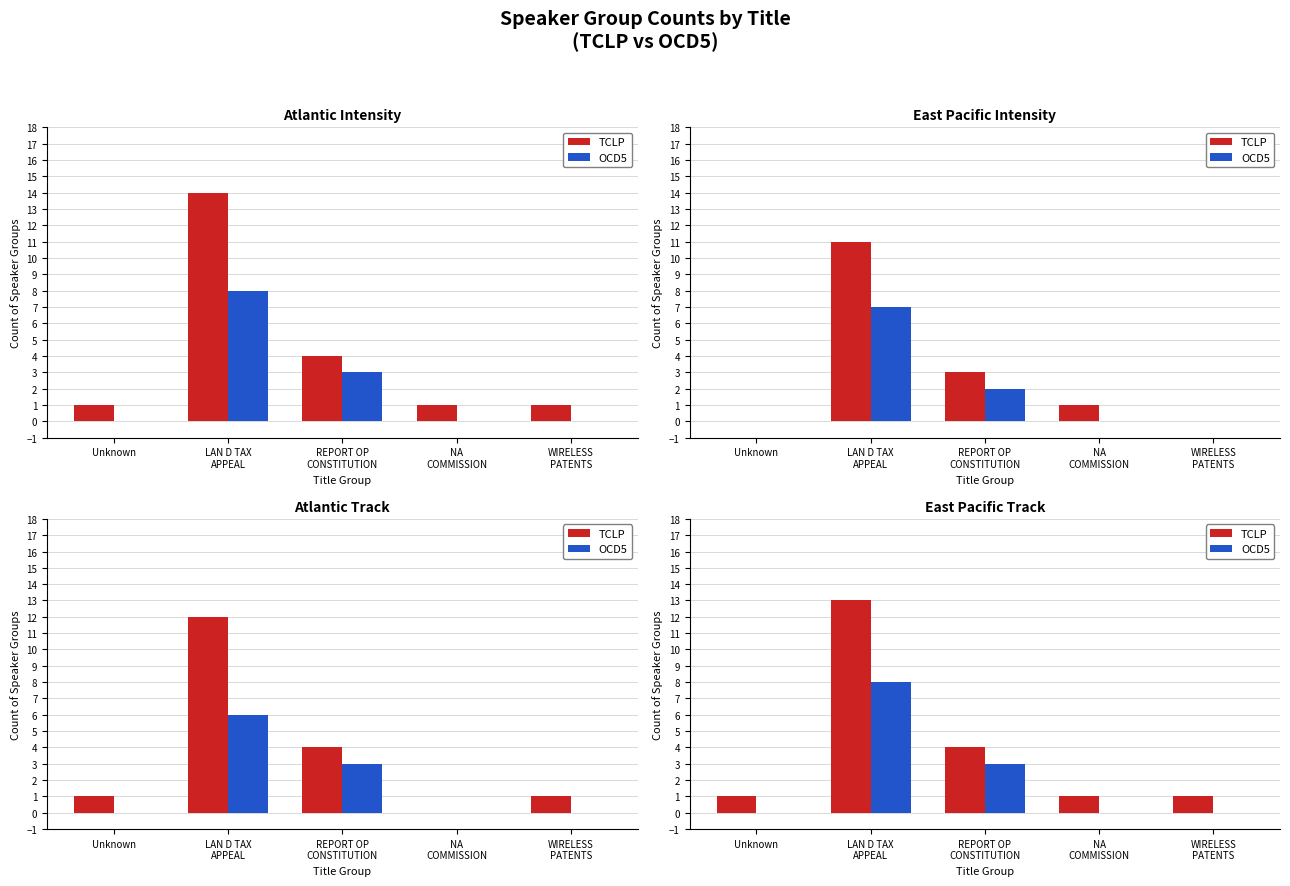

Reading left to right, extract all data points from this chart.

TCLP: Unknown=1	LAN D TAX
APPEAL=13	REPORT OP
CONSTITUTION=4	NA
COMMISSION=1	WIRELESS
PATENTS=1
OCD5: Unknown=0	LAN D TAX
APPEAL=8	REPORT OP
CONSTITUTION=3	NA
COMMISSION=0	WIRELESS
PATENTS=0